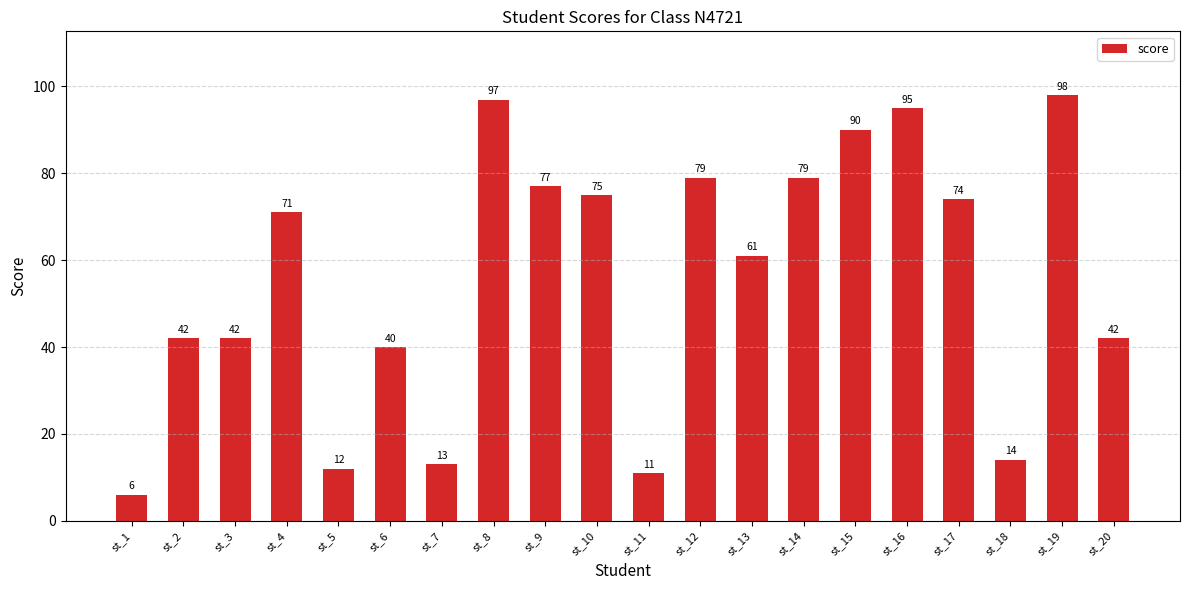

True or false: the data shows 112 at st_17.

False